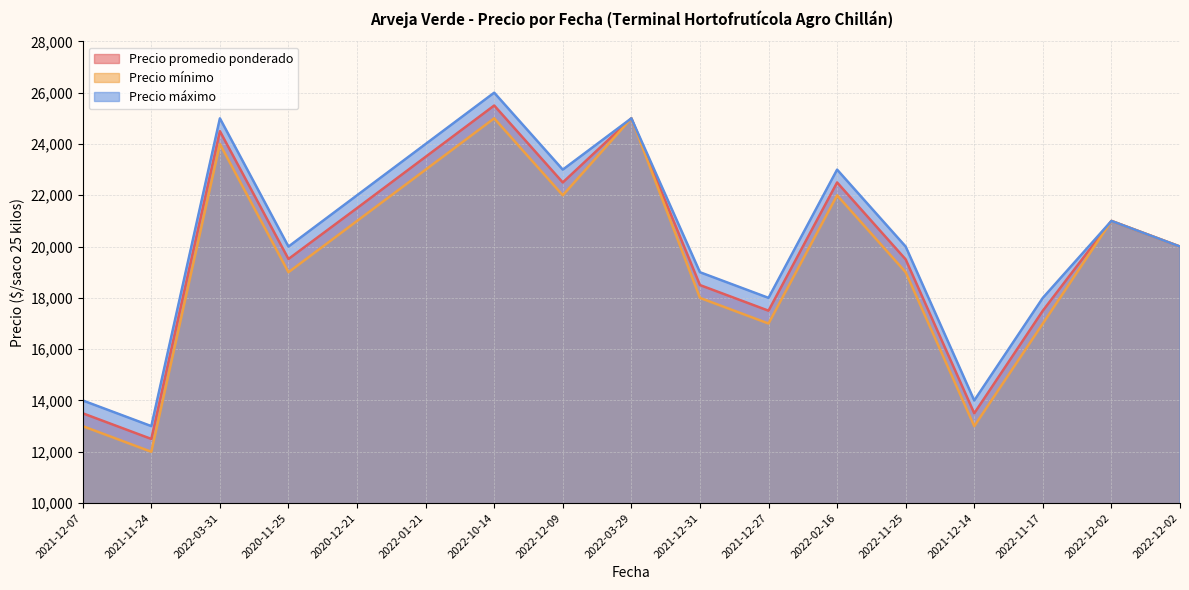

What is the difference between the maximum and minimum values in the Precio máximo series?

13000